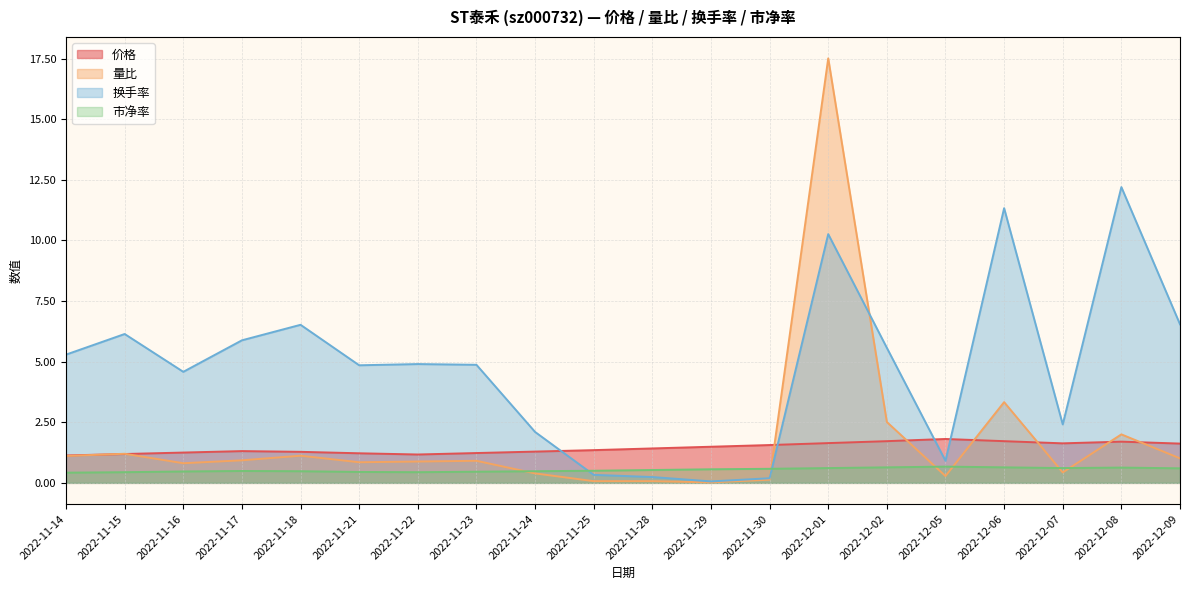

What is the difference between the second highest and second lowest values in the 价格 series?

0.6